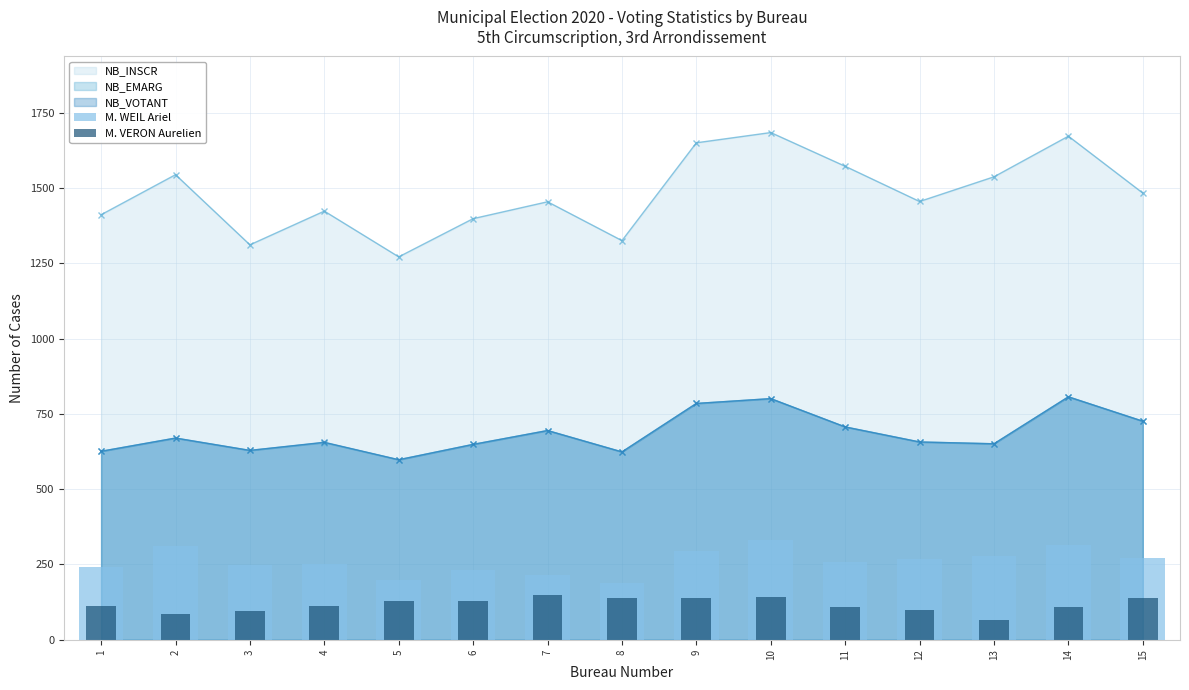

True or false: M. VERON Aurelien has a value of 138 at 8.

True